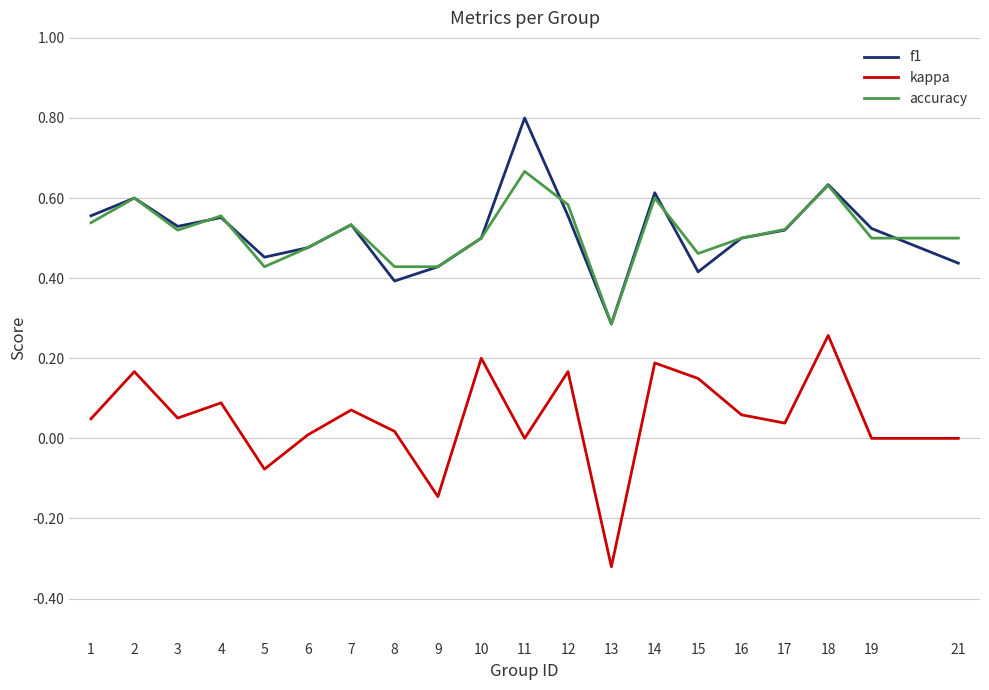

Between 2 and 13, which series saw the biggest shift?

kappa